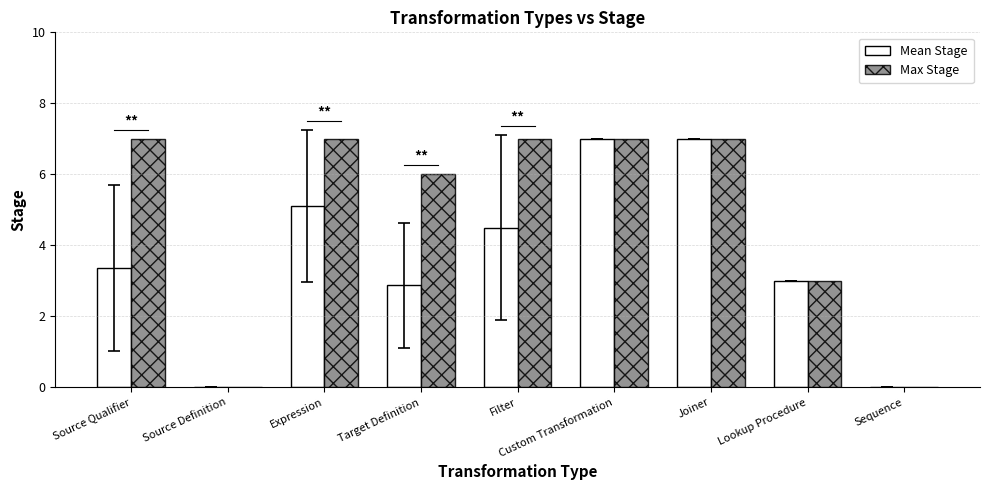

How many series are shown in this chart?

2